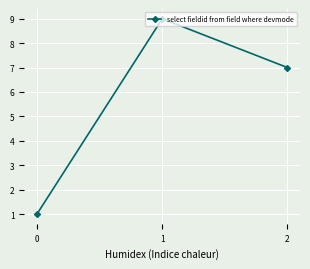

Rank the categories by value from highest to lowest.

1, 2, 0